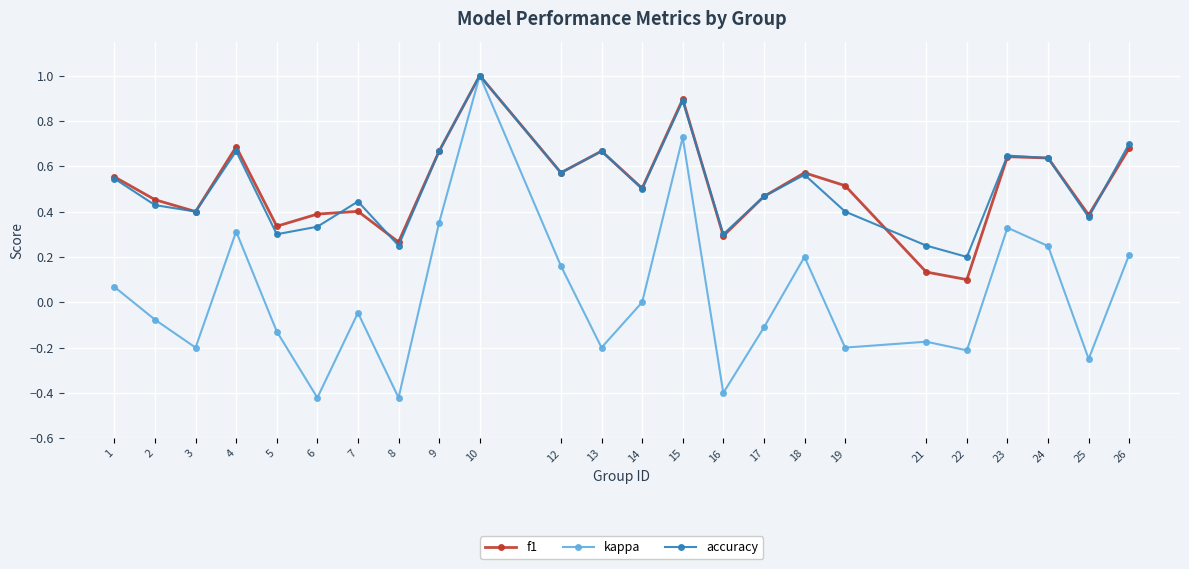

Where is the first local maximum for accuracy?

4